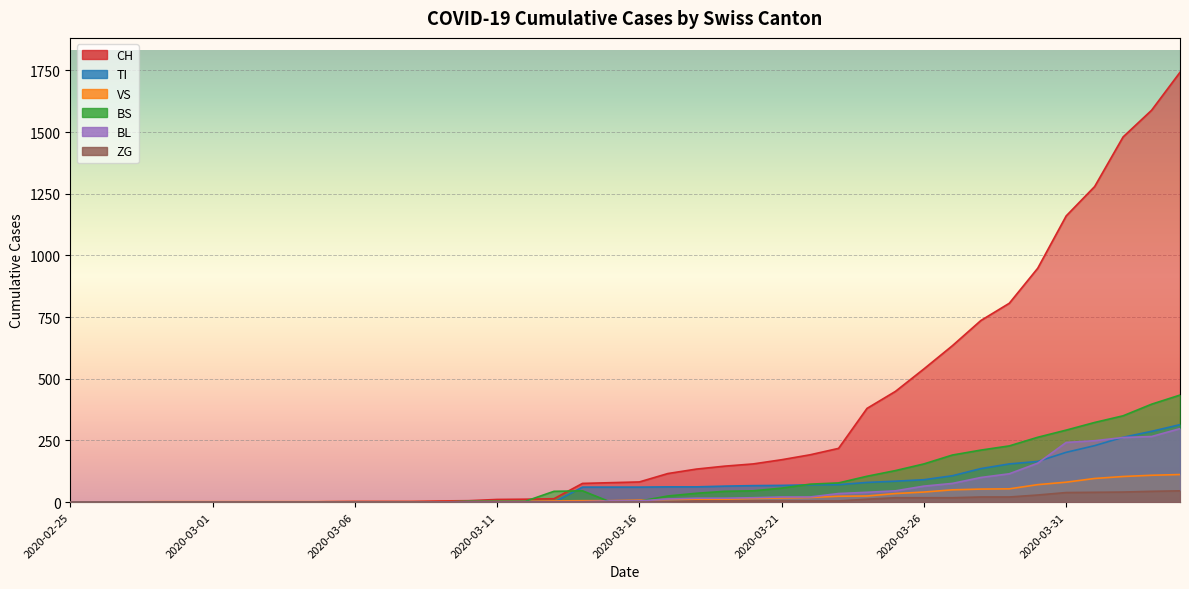

Reading left to right, transcribe all the data shown in this chart.

CH: 0	0	0	0	0	0	0	0	0	2	3	3	3	5	6	11	12	14	76	79	82	116	134	146	155	172	192	218	380	449	540	634	736	806	948	1160	1279	1480	1588	1742
TI: 0	0	0	0	0	0	0	0	0	0	0	0	0	0	0	0	0	0	61	61	61	62	62	65	67	68	70	71	80	85	91	107	136	155	165	202	229	263	287	314
VS: 0	0	0	2	2	2	2	2	2	2	2	2	2	2	2	3	3	5	6	6	8	11	11	12	15	17	19	24	25	35	41	50	53	54	71	81	96	104	109	112
BS: 0	0	0	0	0	0	0	0	0	0	0	0	0	0	4	4	4	44	46	0	4	25	36	44	46	57	73	78	105	128	155	191	211	228	263	292	323	350	397	434
BL: 0	0	0	0	0	0	0	0	0	0	0	0	0	1	2	2	2	2	2	5	5	13	16	16	18	21	21	35	40	46	65	76	100	115	158	242	249	262	266	298
ZG: 0	0	0	0	0	0	0	0	0	0	0	0	0	0	0	0	0	0	0	0	0	1	5	5	5	5	5	5	12	18	18	18	21	21	29	39	40	41	44	46